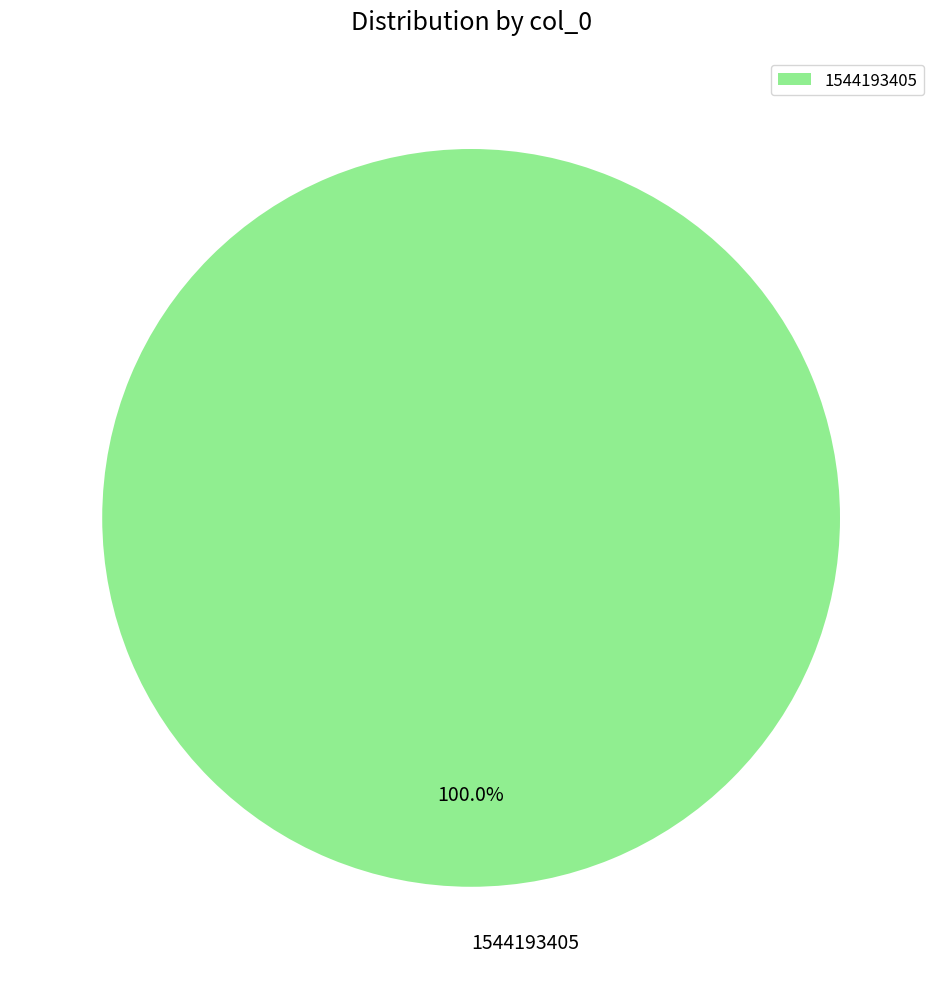

To the nearest percent, what percentage of the pie is 1544193405?

100%